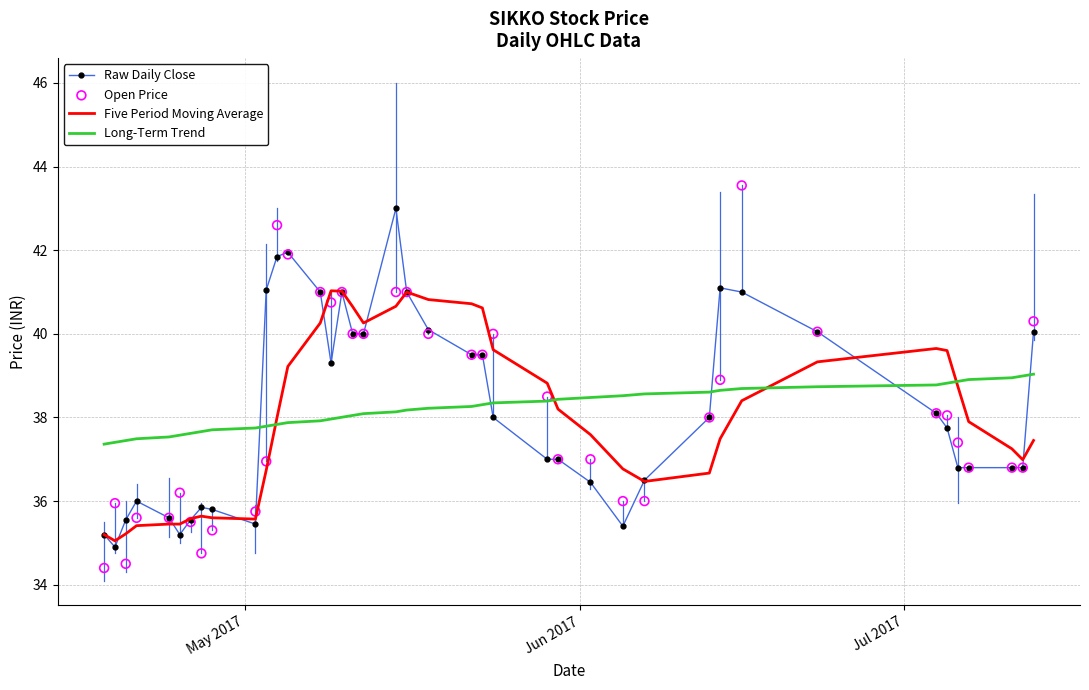

Which series has the largest total across all categories?

Open Price